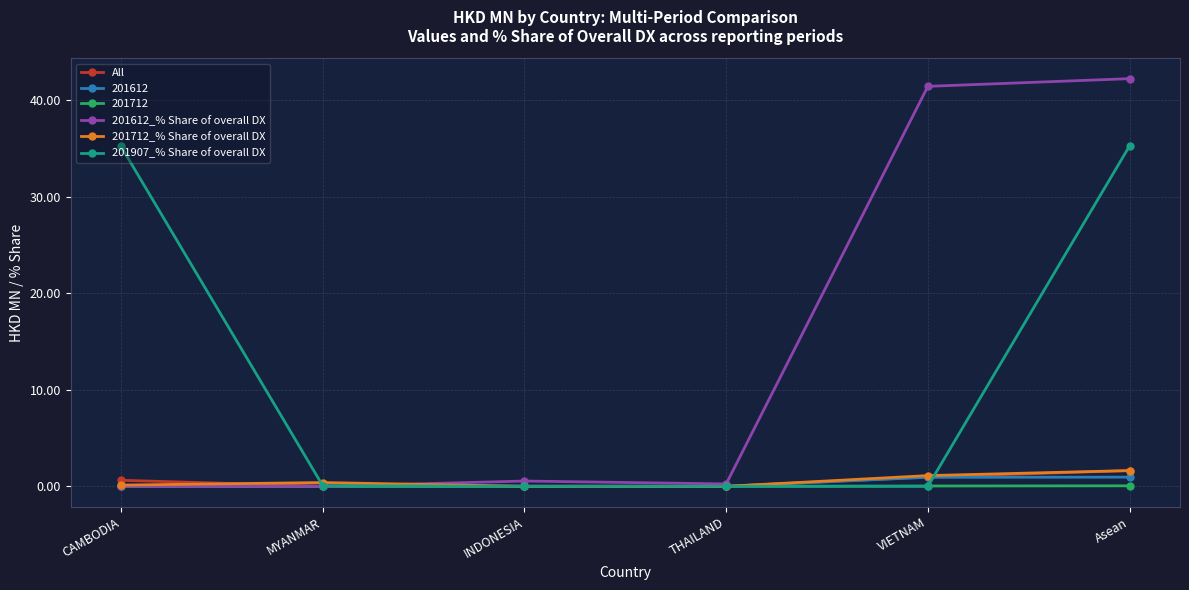

What position from the left is Asean?

6